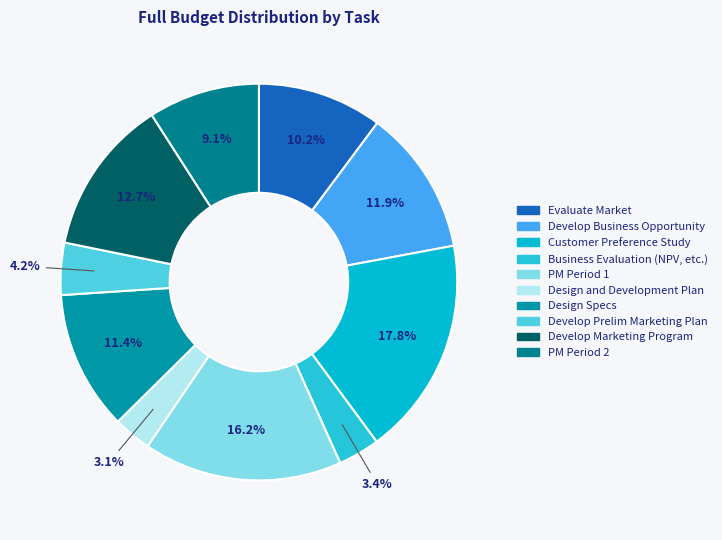

What percentage is NOT represented by PM Period 2?

90.9%